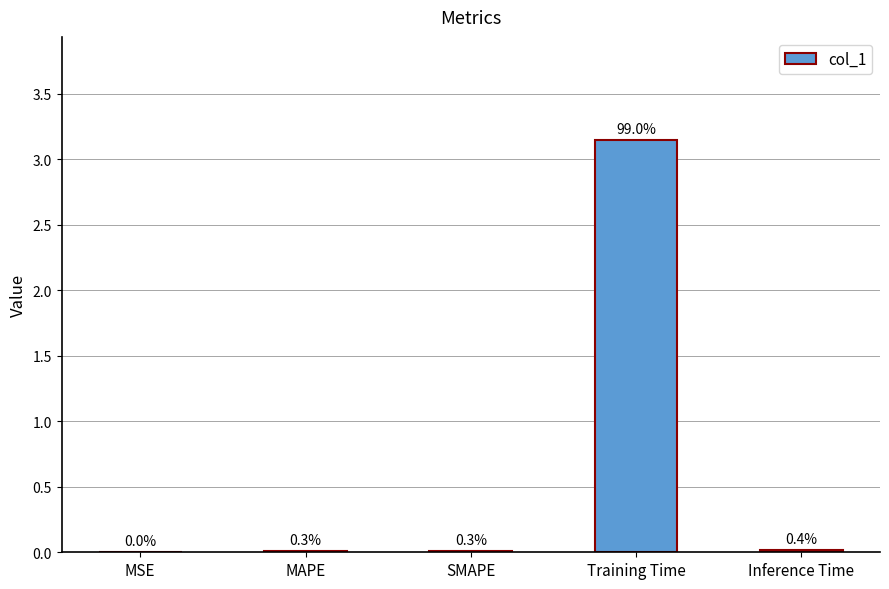

Are the bars horizontal?

No